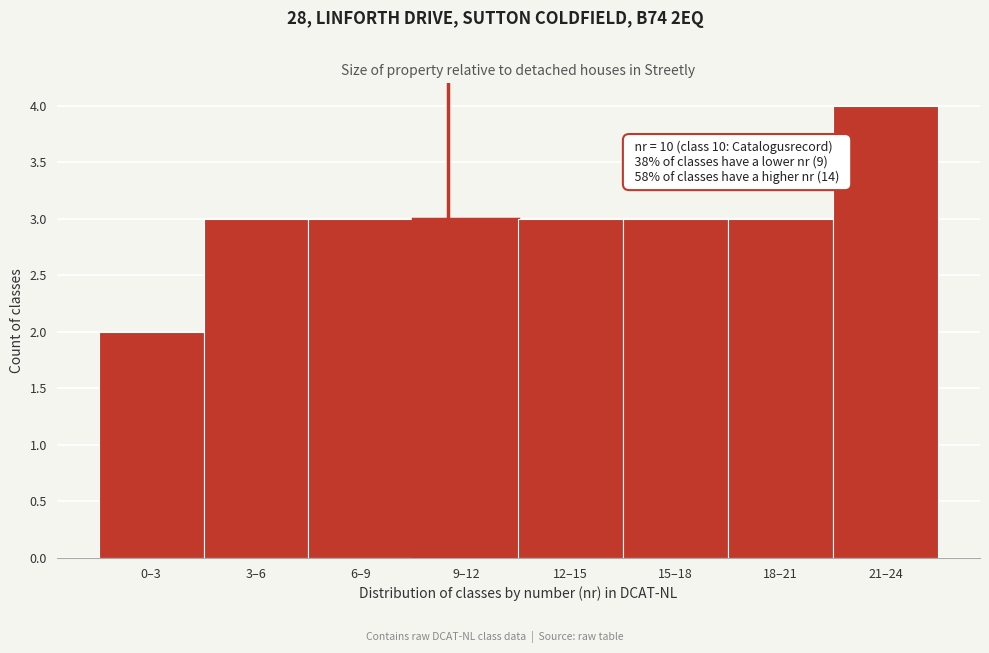

Reading left to right, list all the values displayed in this chart.

0–3=2	3–6=3	6–9=3	9–12=3	12–15=3	15–18=3	18–21=3	21–24=4